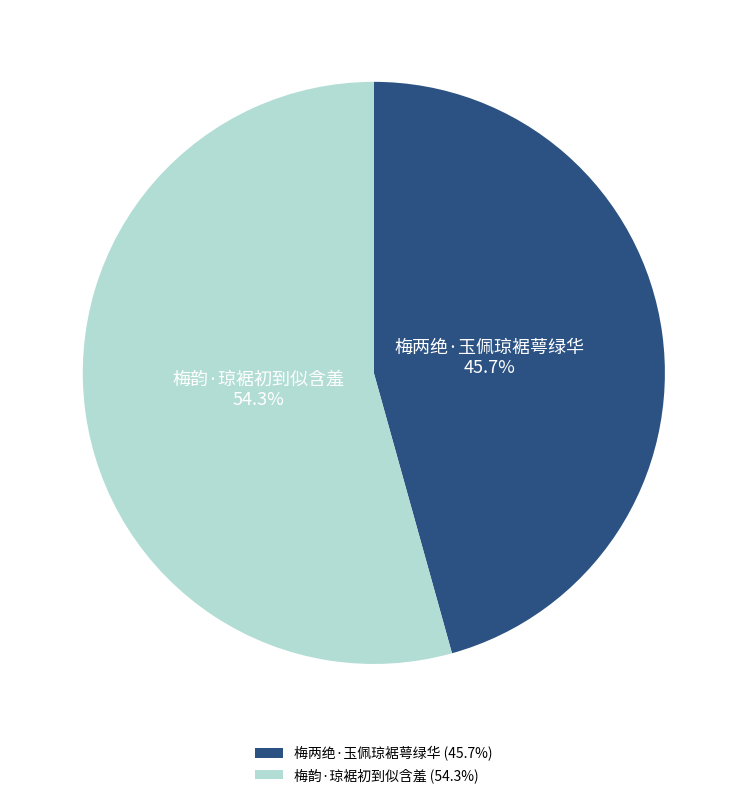

Do 梅韵·琼裾初到似含羞 and 梅两绝·玉佩琼裾萼绿华 together represent more than half of the pie?

Yes